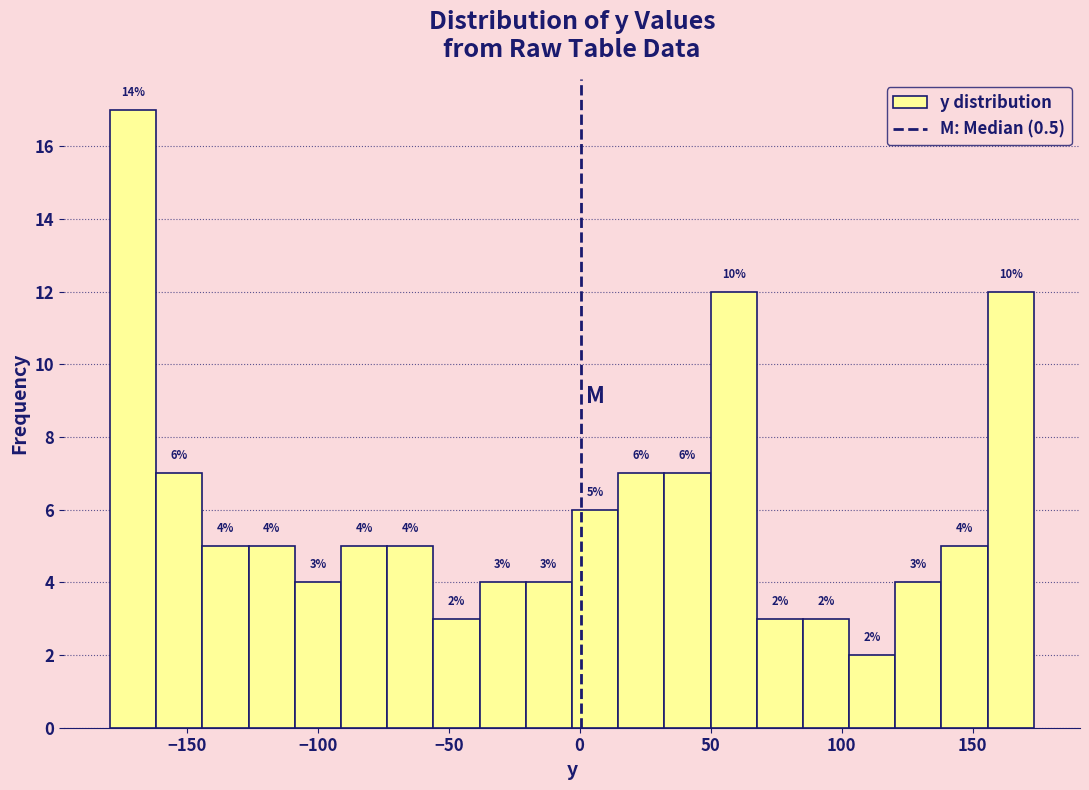

Read against the x-axis, roughly where is the centre of the tallest bar?

-170